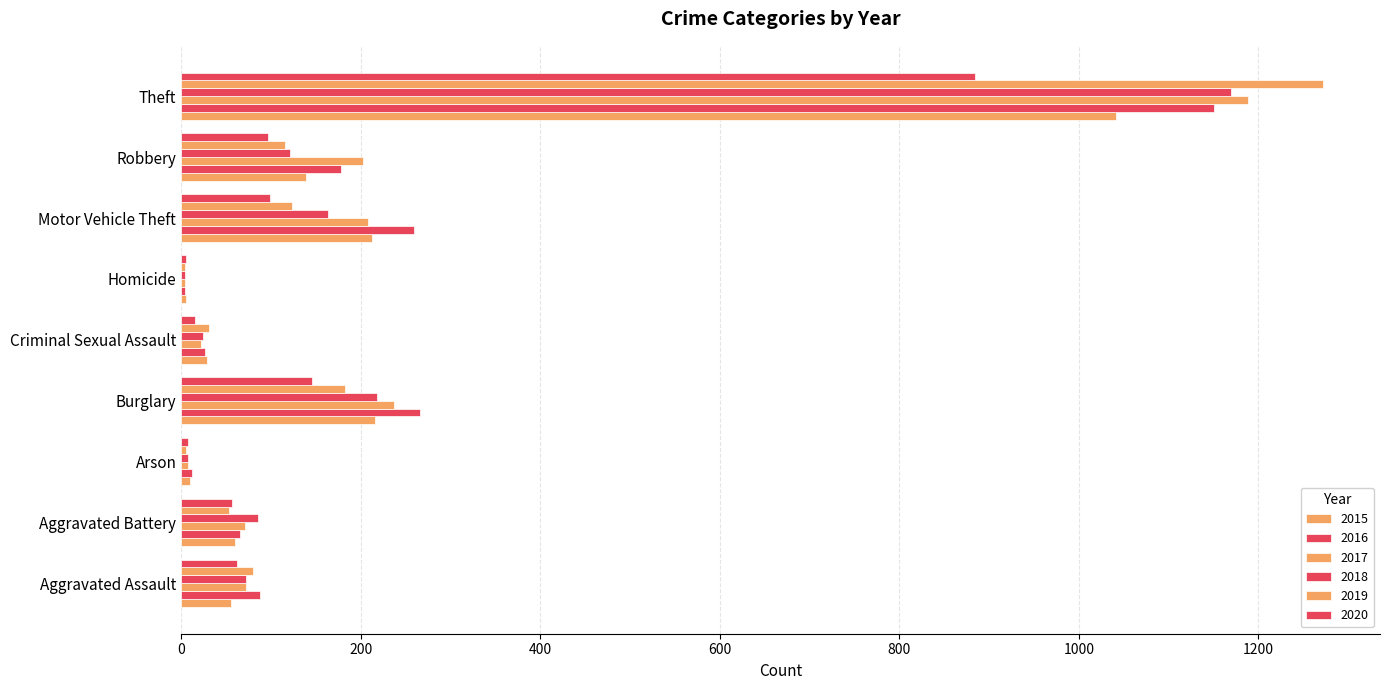

True or false: 2016 has a value of 8 at Criminal Sexual Assault.

False